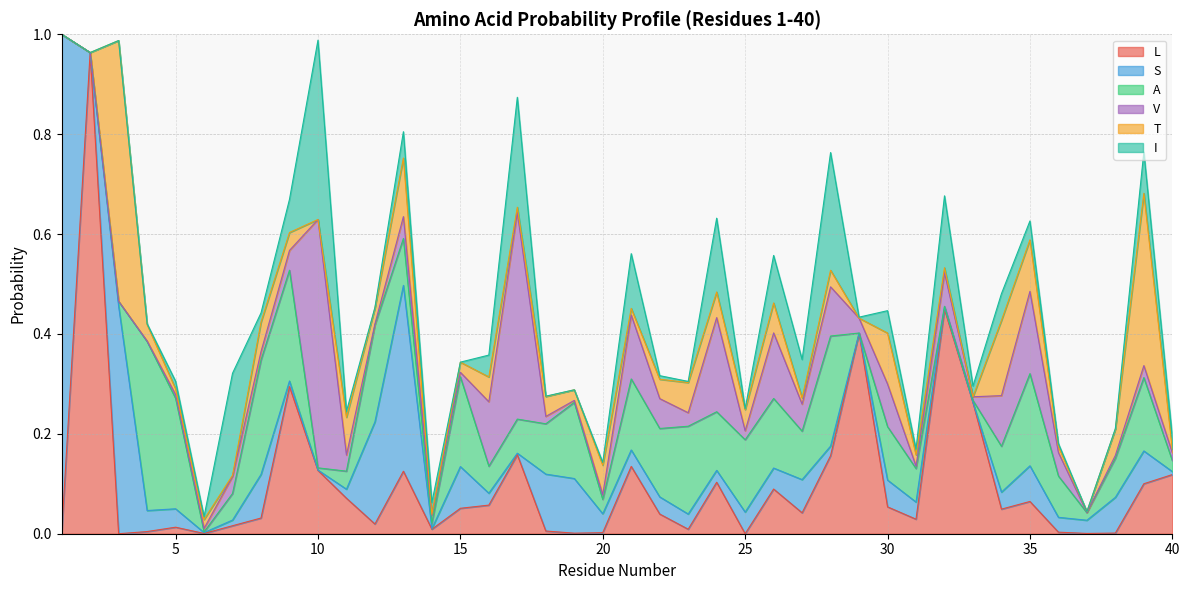

Between 39 and 40, which series saw the biggest shift?

T